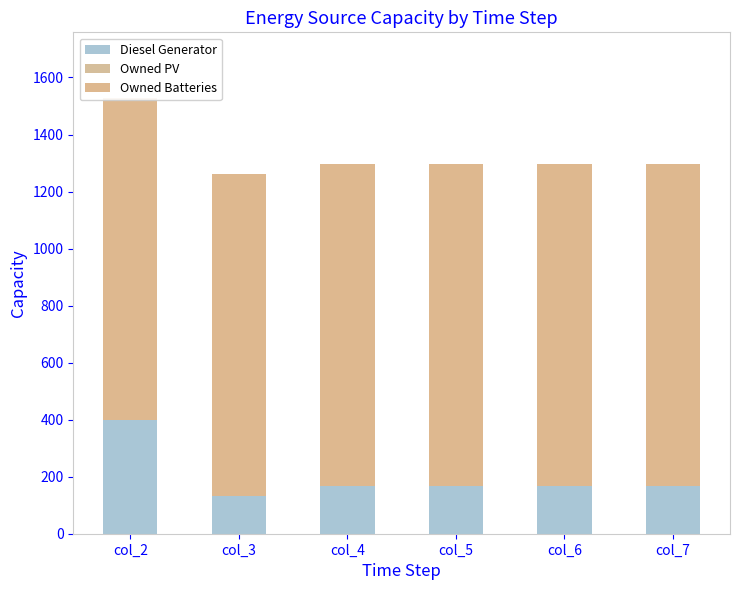

Rank the series by their average value, from highest to lowest.

Owned Batteries, Diesel Generator, Owned PV